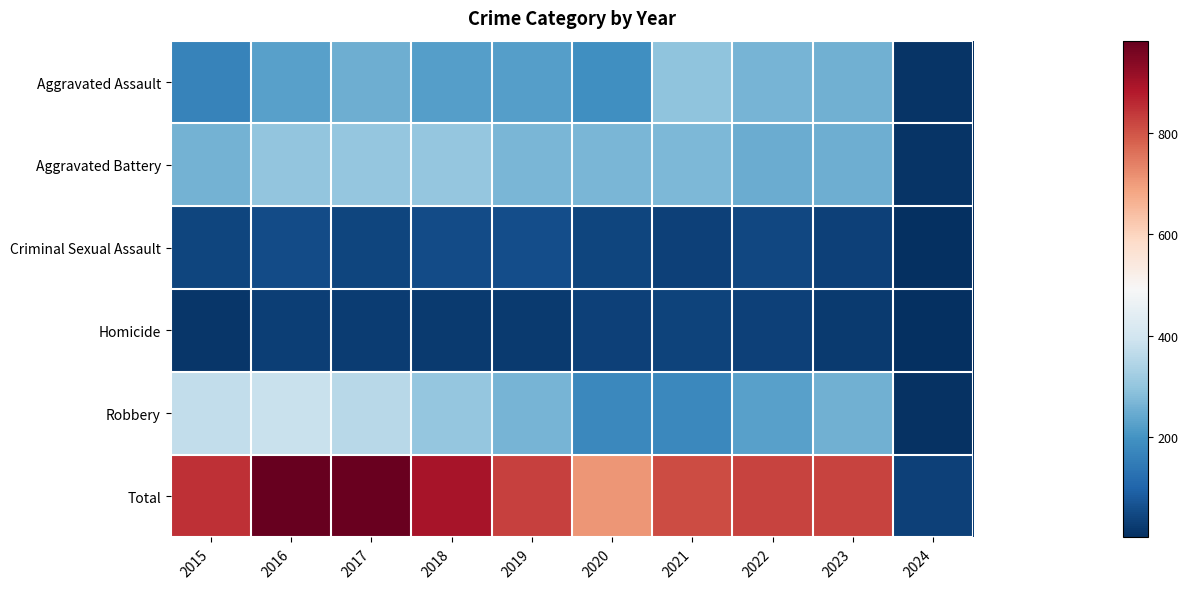

Reading left to right, what are all the values shown in this chart?

Aggravated Assault: 2015=164	2016=225	2017=251	2018=220	2019=220	2020=192	2021=295	2022=264	2023=258	2024=12
Aggravated Battery: 2015=259	2016=298	2017=303	2018=302	2019=267	2020=268	2021=270	2022=249	2023=252	2024=11
Criminal Sexual Assault: 2015=43	2016=51	2017=41	2018=51	2019=55	2020=40	2021=33	2022=47	2023=34	2024=2
Homicide: 2015=13	2016=28	2017=27	2018=23	2019=21	2020=34	2021=38	2022=35	2023=22	2024=1
Robbery: 2015=372	2016=381	2017=356	2018=302	2019=263	2020=174	2021=175	2022=227	2023=257	2024=8
Total: 2015=851	2016=983	2017=978	2018=898	2019=826	2020=708	2021=811	2022=822	2023=823	2024=34